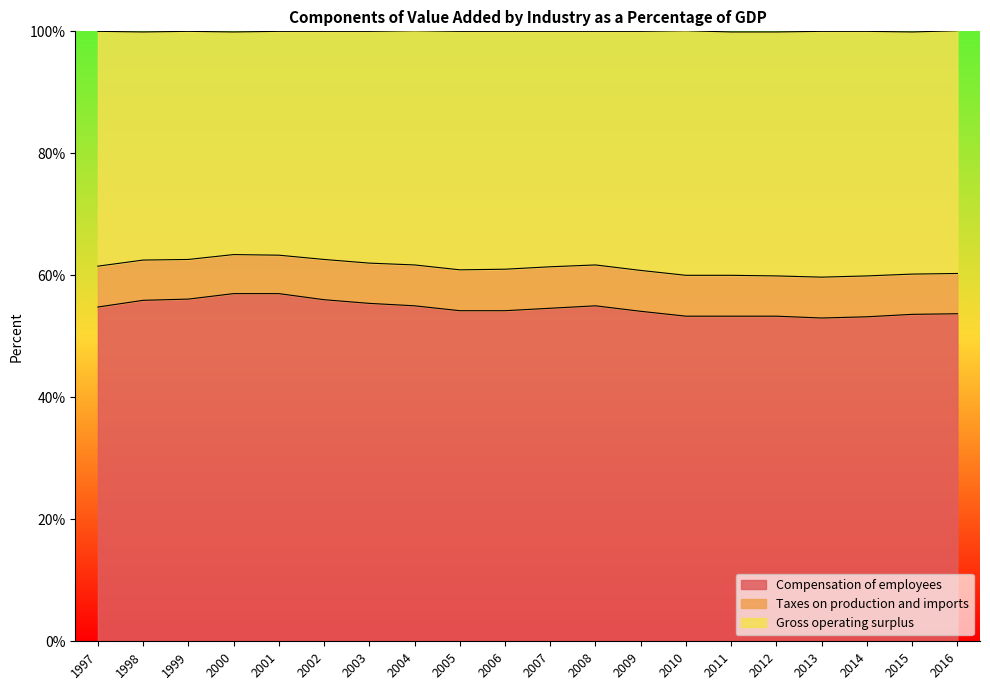

True or false: Compensation of employees and Gross operating surplus intersect in this chart.

False